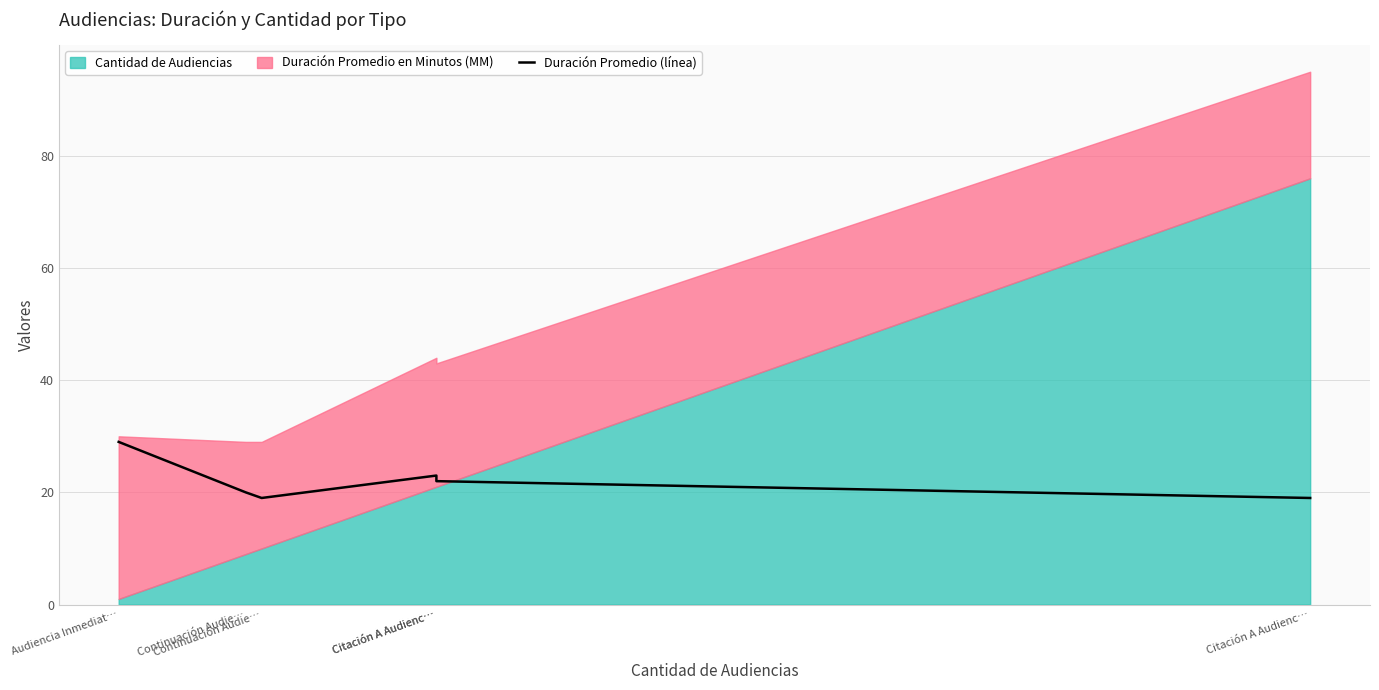

How many values exceed 22?

2